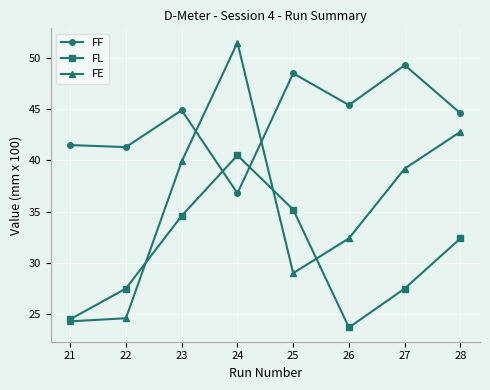

The FL series shows 21.3 at 23. True or false?

False